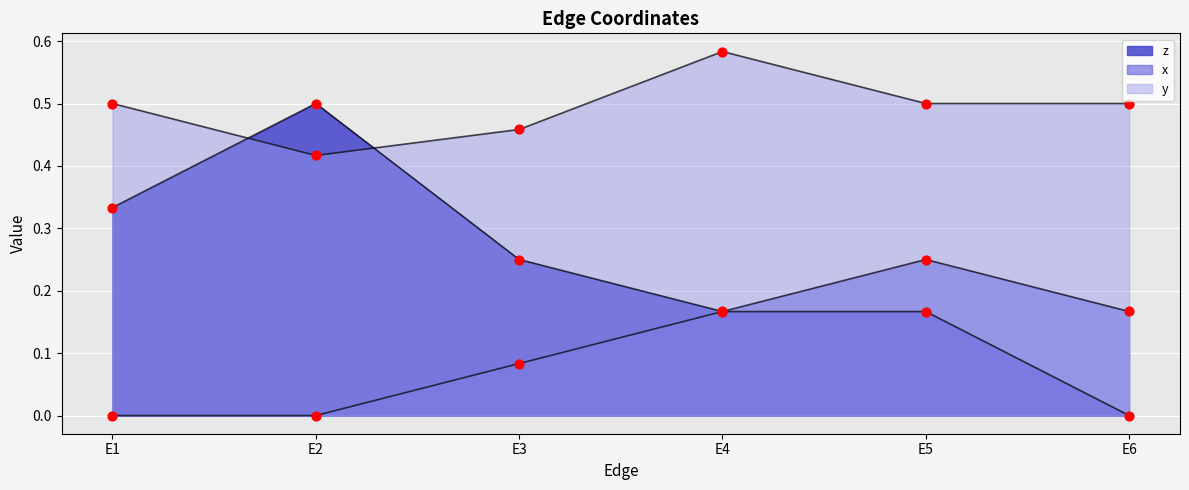

Which series reaches the minimum Y coordinate?

z